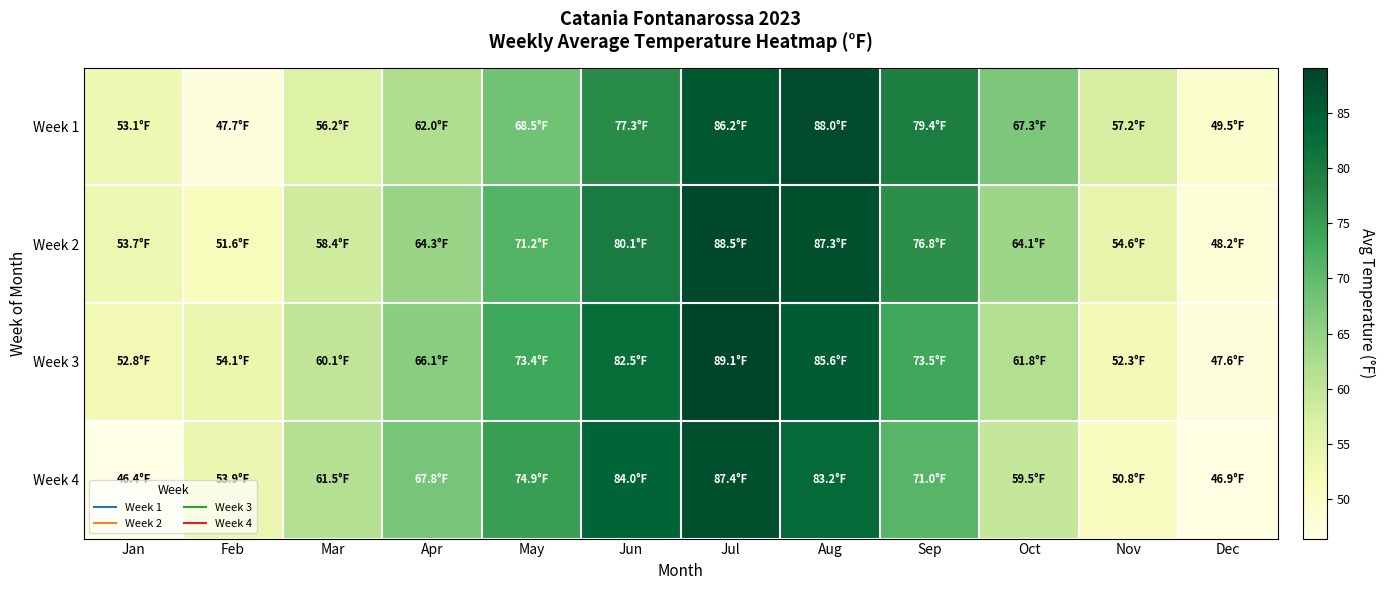

Rank the series at Feb from lowest to highest value.

Week 1, Week 2, Week 4, Week 3